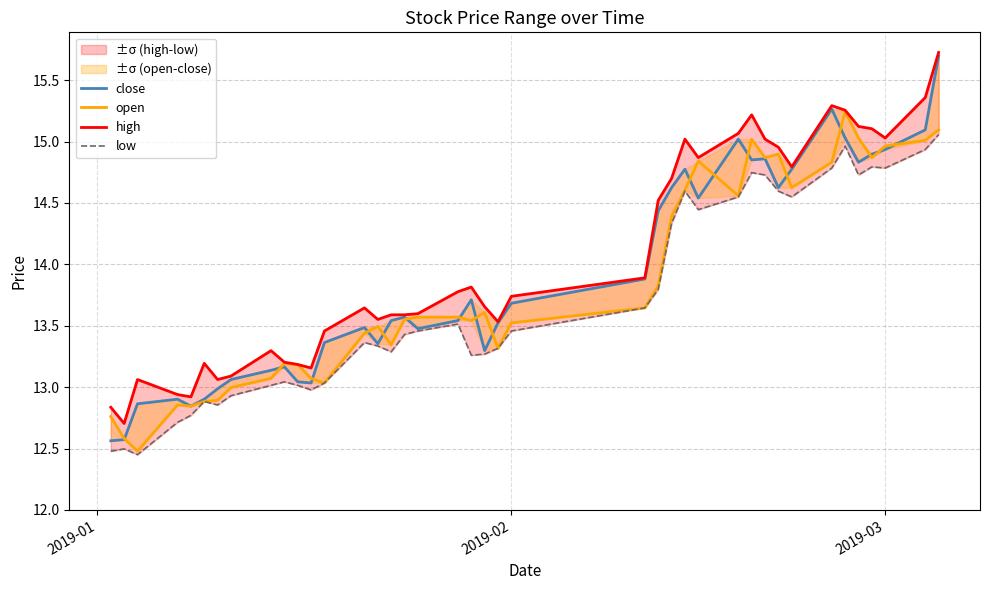

Count the number of data series in this chart.

4